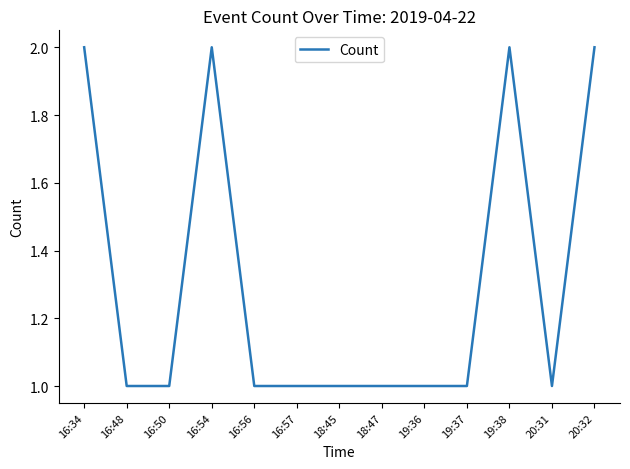

What is the change in value from 16:54 to 19:37?

-1